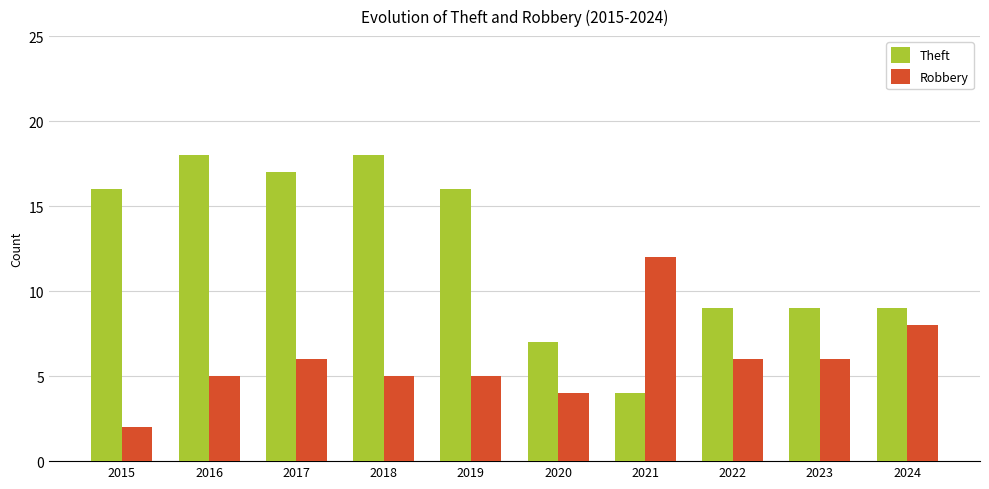

What is the sum of all Robbery values?

59